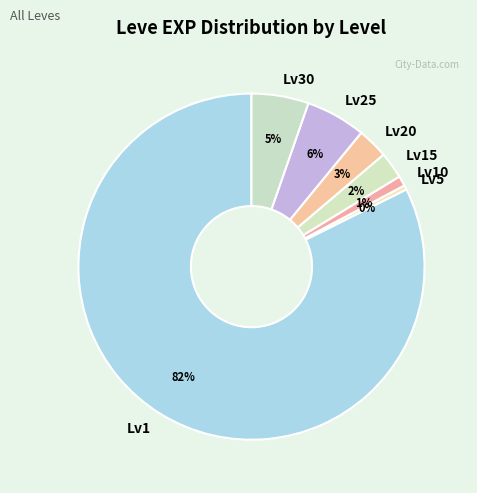

Which category has the biggest portion of the pie?

Lv1